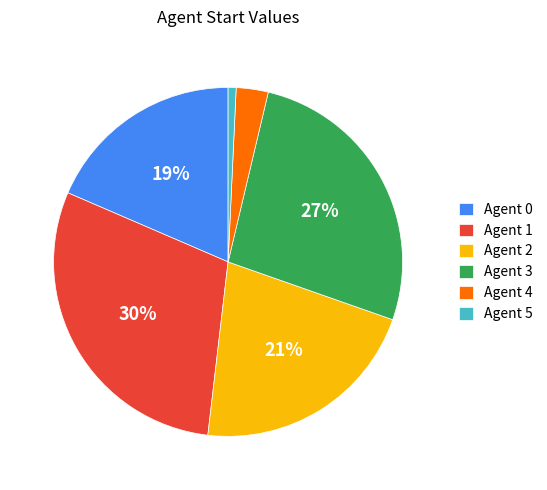

Which has a higher value, Agent 5 or Agent 1?

Agent 1